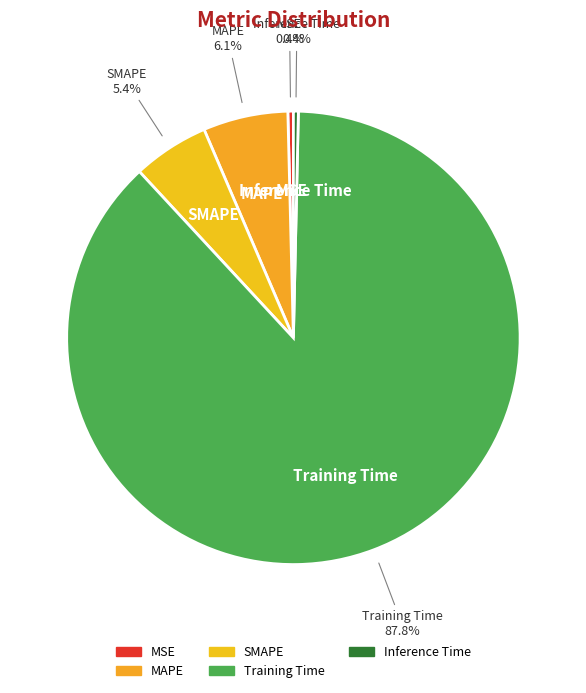

Is Training Time the majority of the pie?

Yes